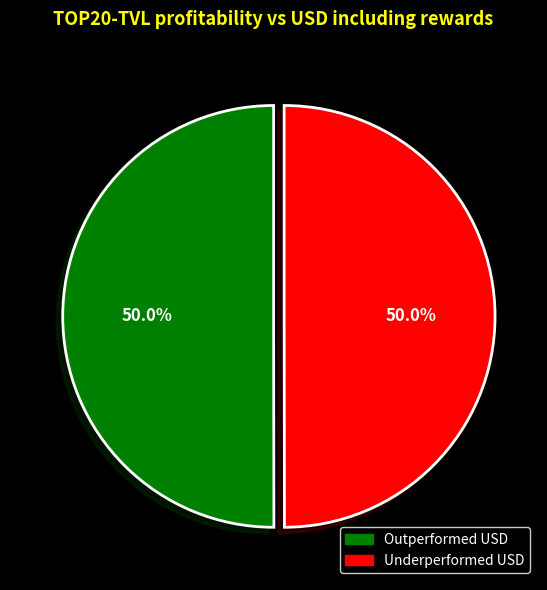

To the nearest percent, what is the average slice percentage?

50%